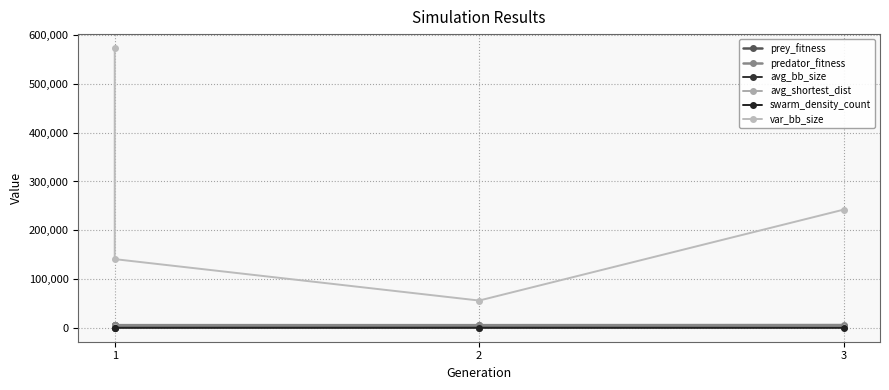

True or false: avg_shortest_dist and avg_bb_size cross at least once.

False